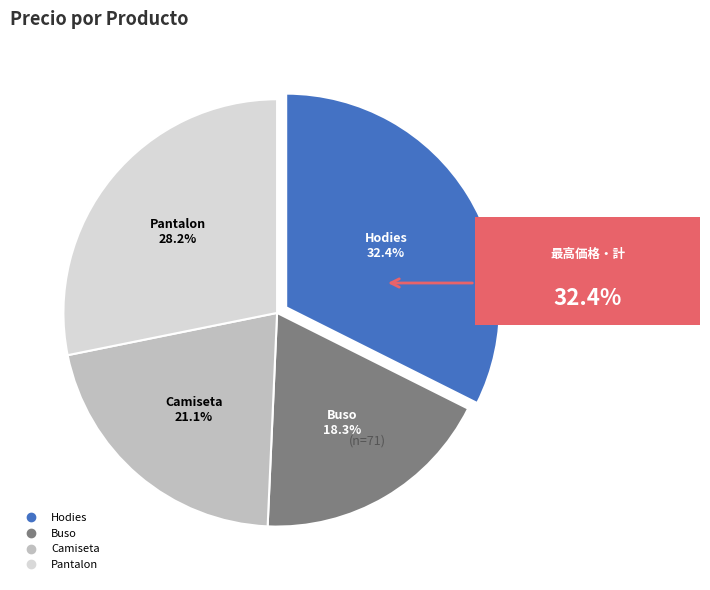

Which category has the biggest portion of the pie?

Hodies